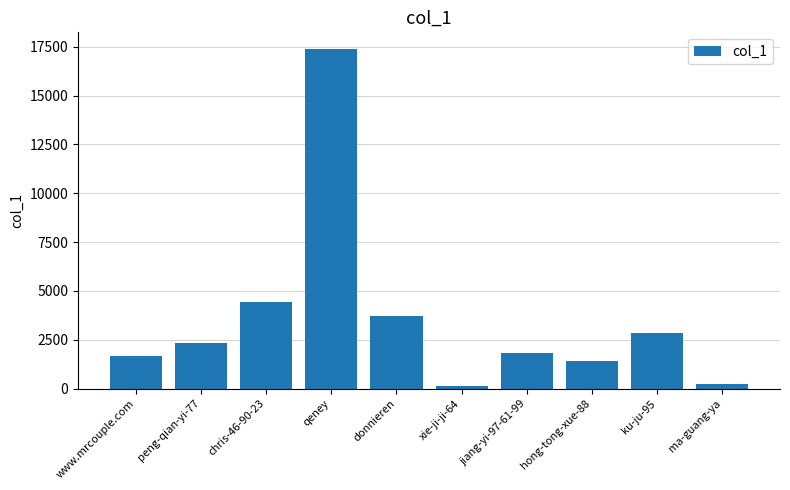

How many categories are shown in the chart?

10